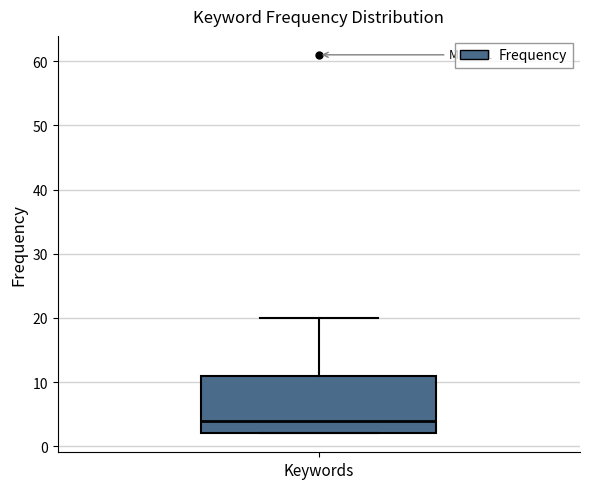

Read this box plot against the y-axis: the position of the median line, the range covered by the box, and the ends of both whiskers. The values are not printed on the chart, so give them approximately, as read against the axis.

median 4, box 2 to 11, whiskers 2 to 20